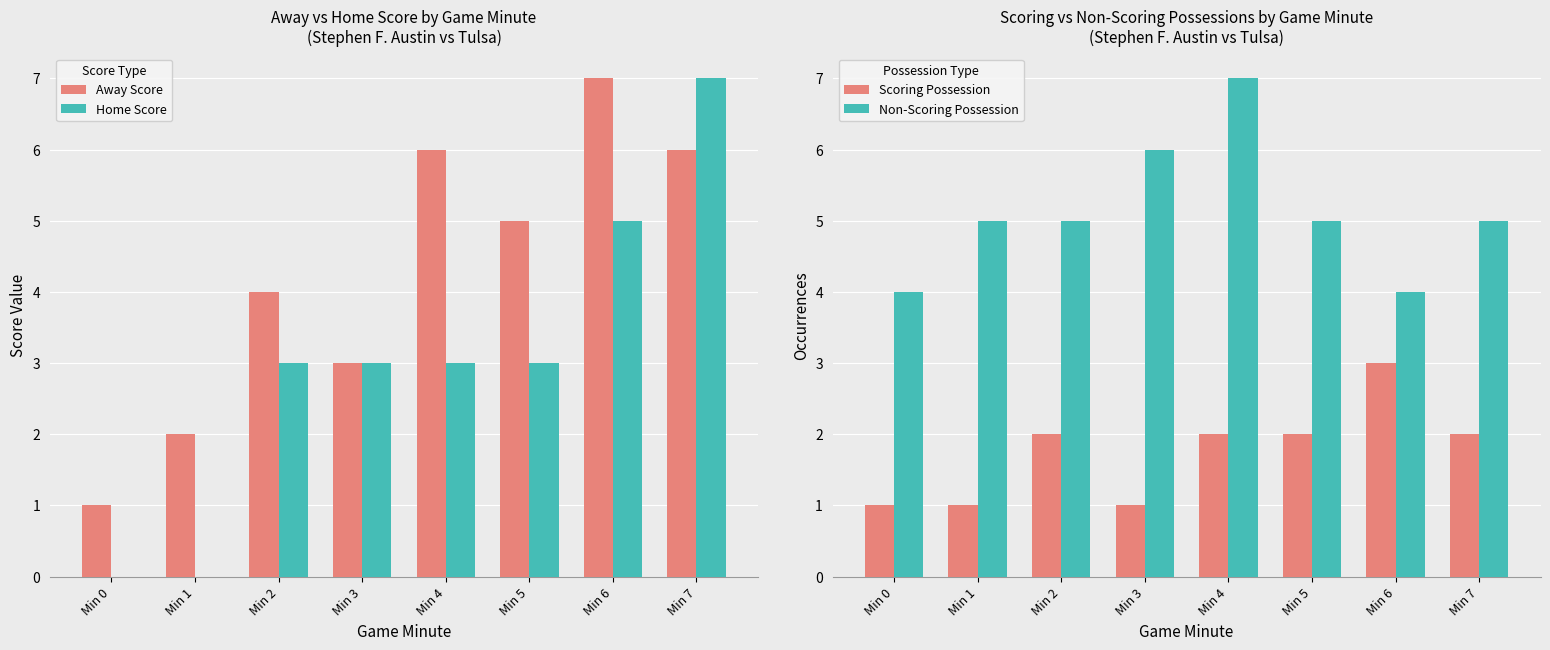

Read the Away Score value at Min 6.

7